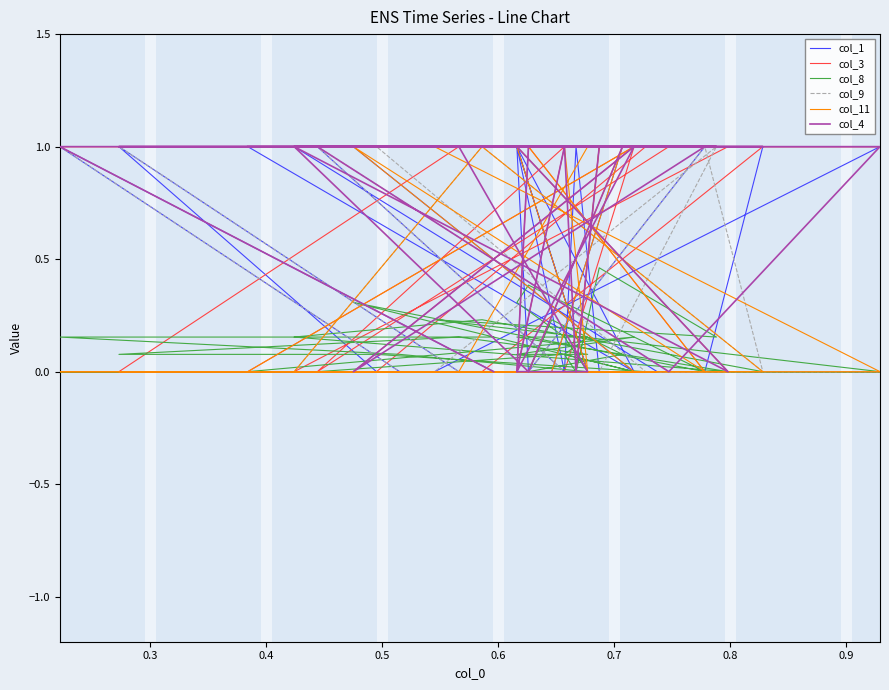

Does the chart display data point markers on the line(s)?

No